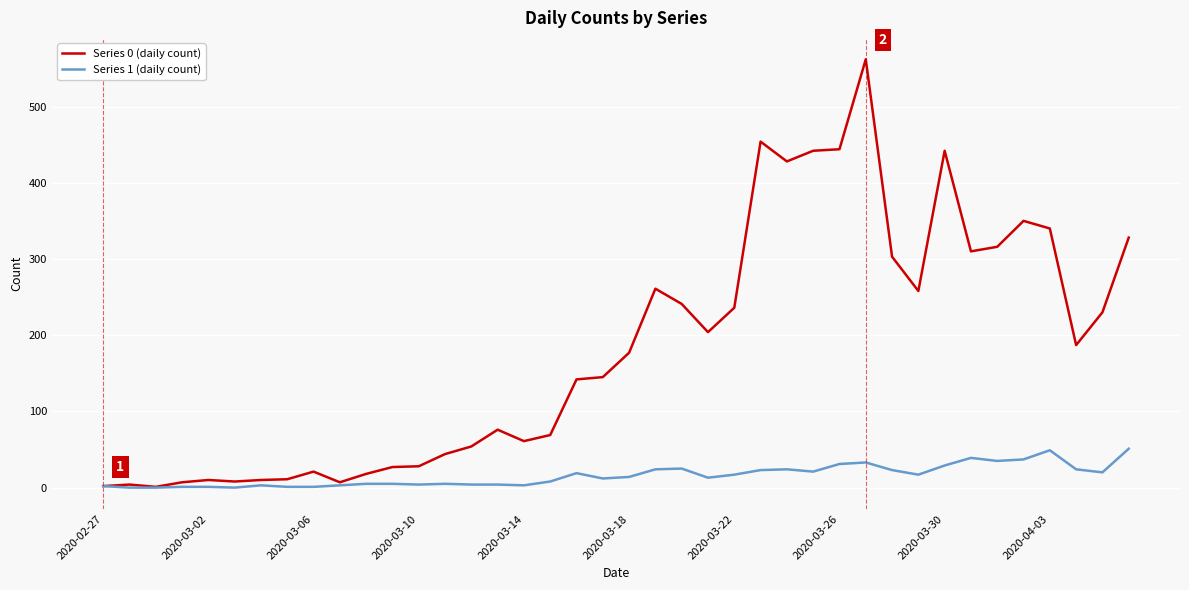

Which series has the largest range (max minus min)?

Series 0 (daily count)